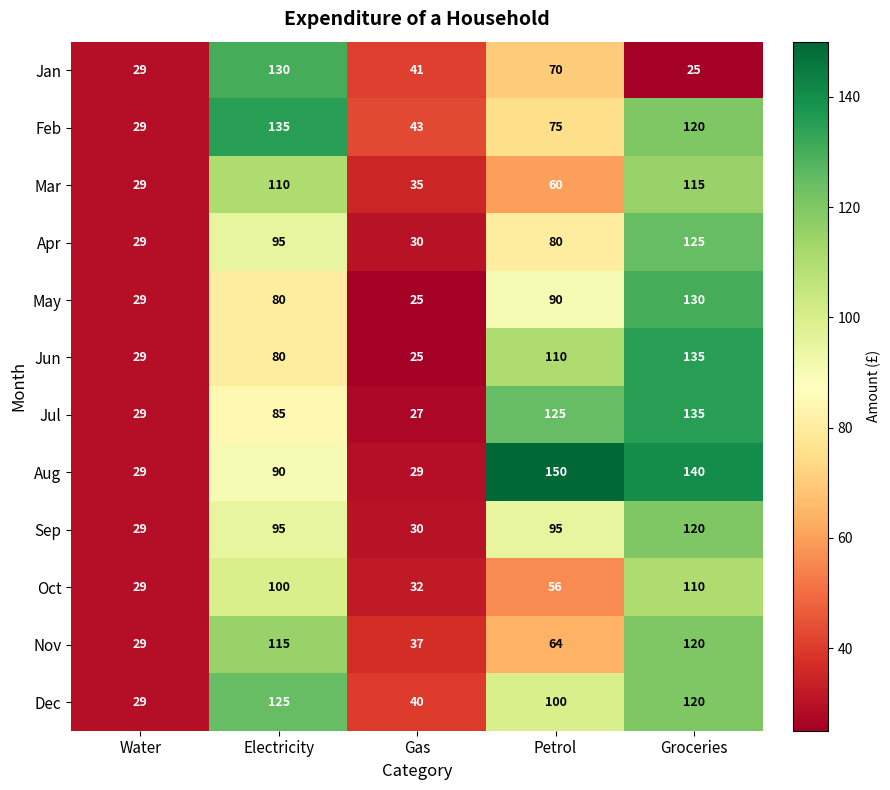

What value does the Sep series have at Gas, to the nearest 10?

30